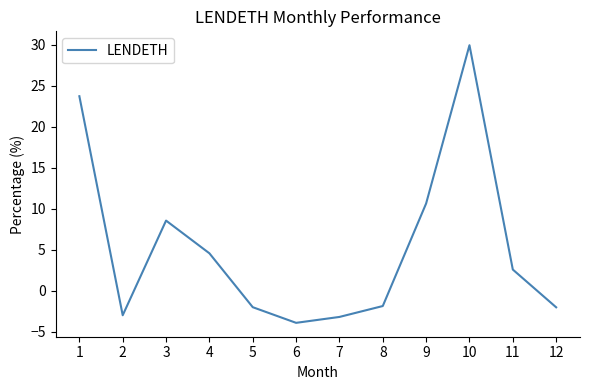

How many interior local peaks (higher than both neighbors) does the data have?

2